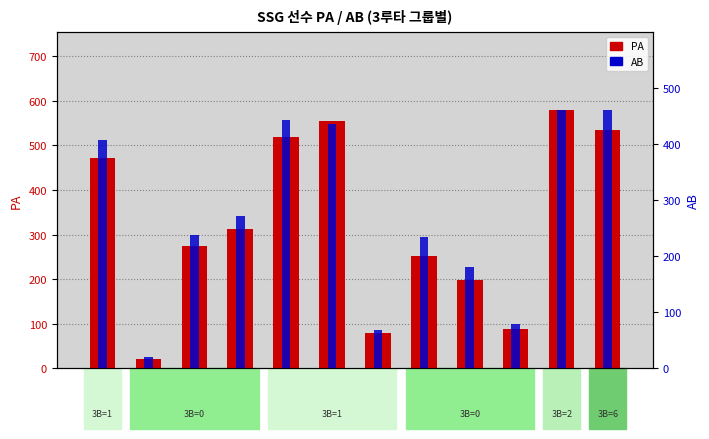

How many data points in PA are less than 313?

6